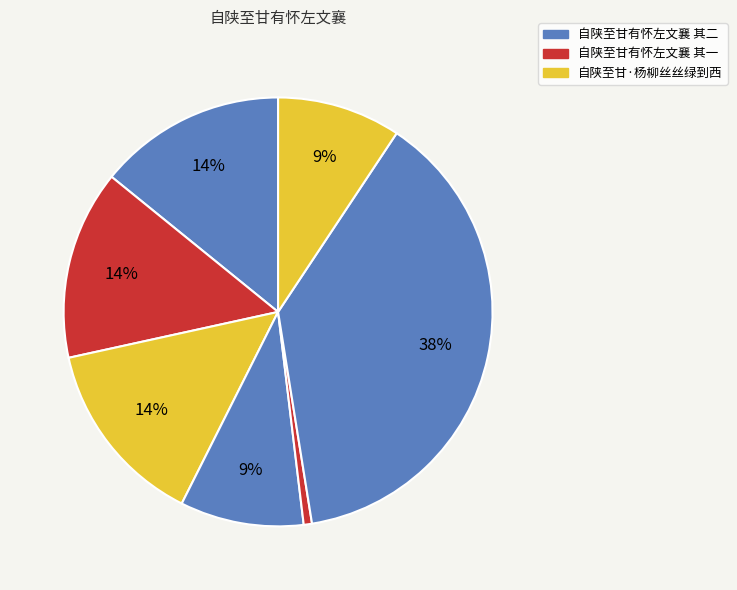

How many slices are in this pie chart?

7